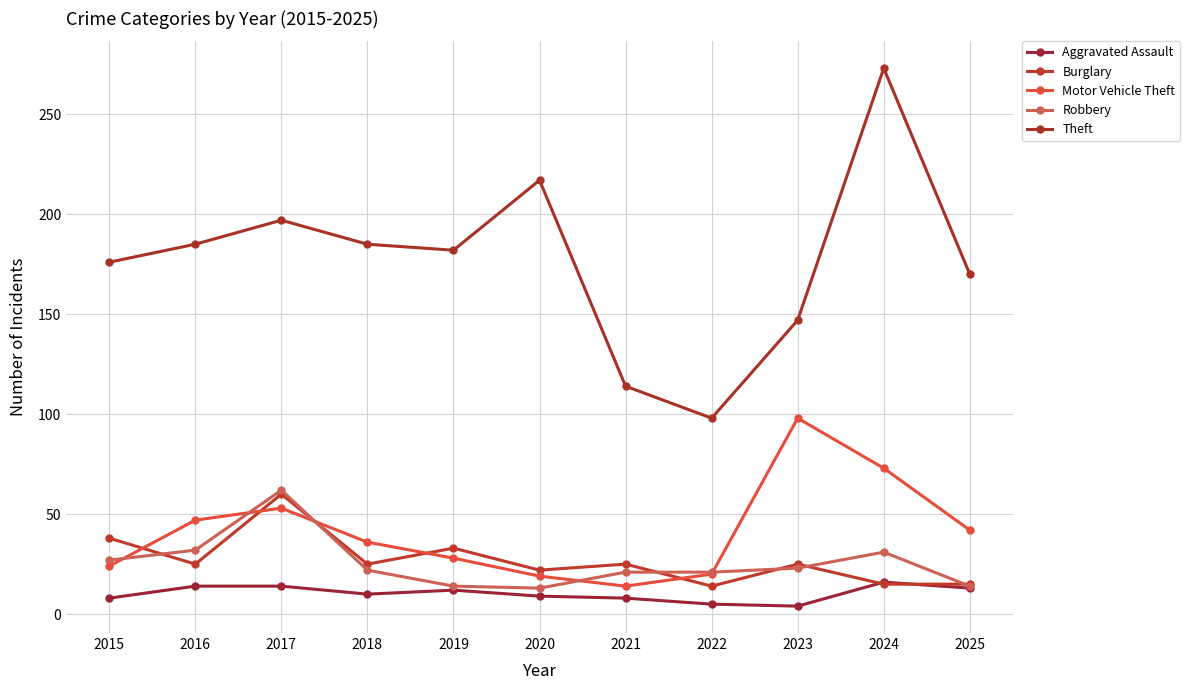

At which category does Aggravated Assault reach its first local peak?

2019